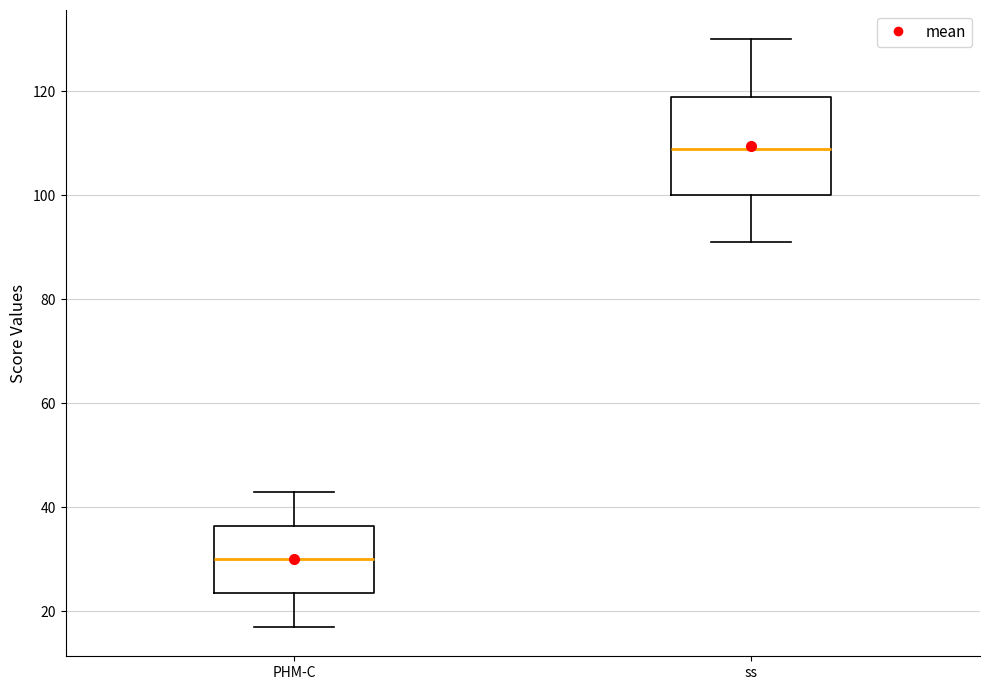

Which box is the tallest, from its lower edge to its upper edge?

ss